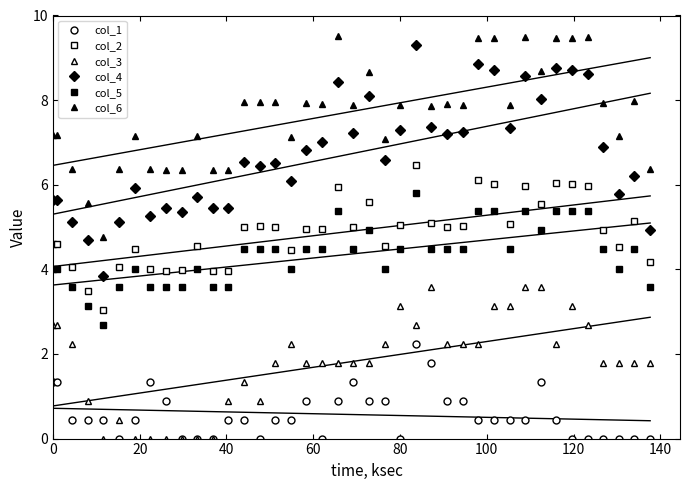

Which series has the largest total across all categories?

col_6